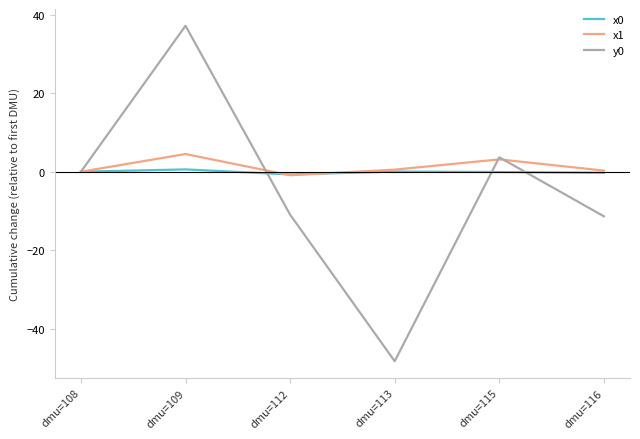

What is the average value of the x1 series?

1.3